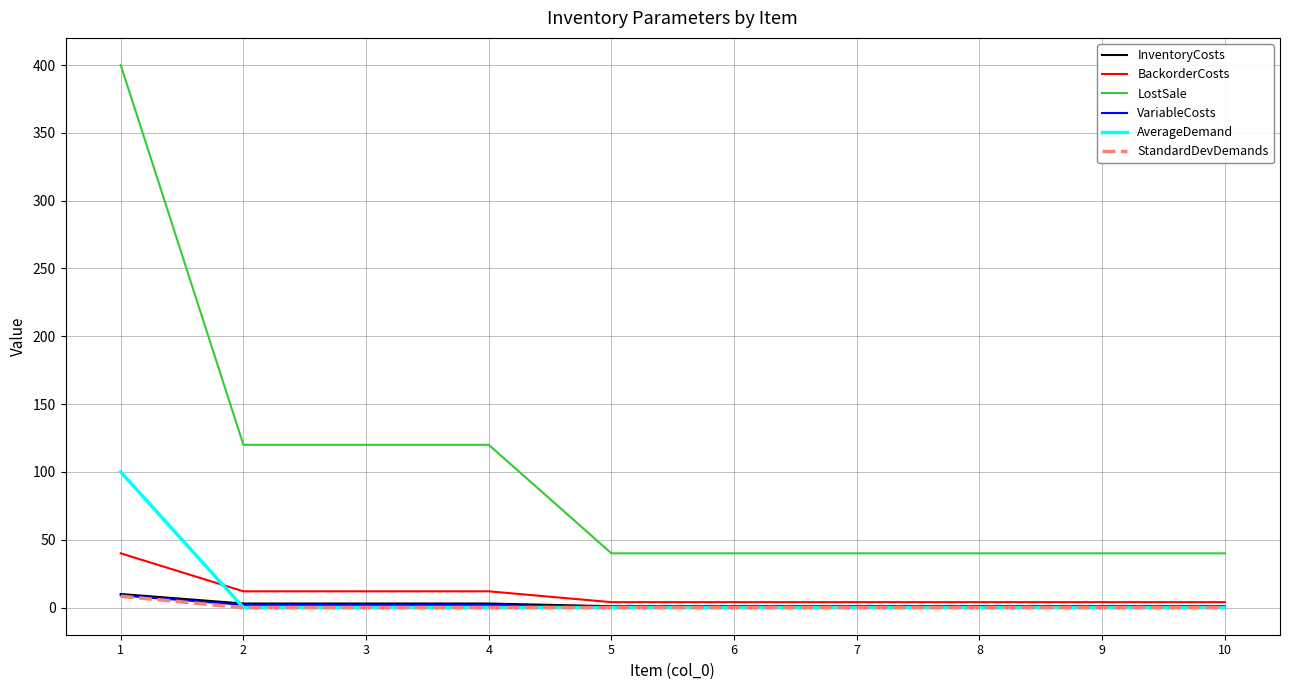

Which series has the widest spread of values?

LostSale